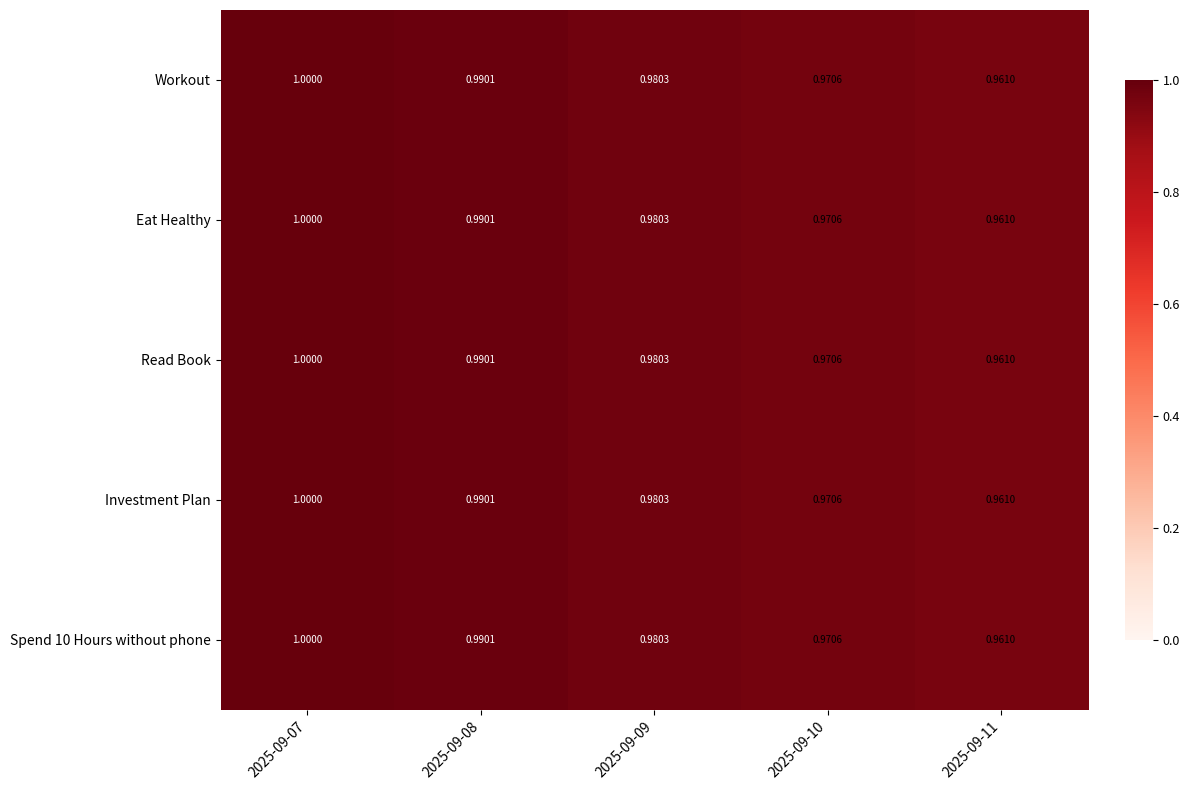

Which series has the largest total across all categories?

Workout